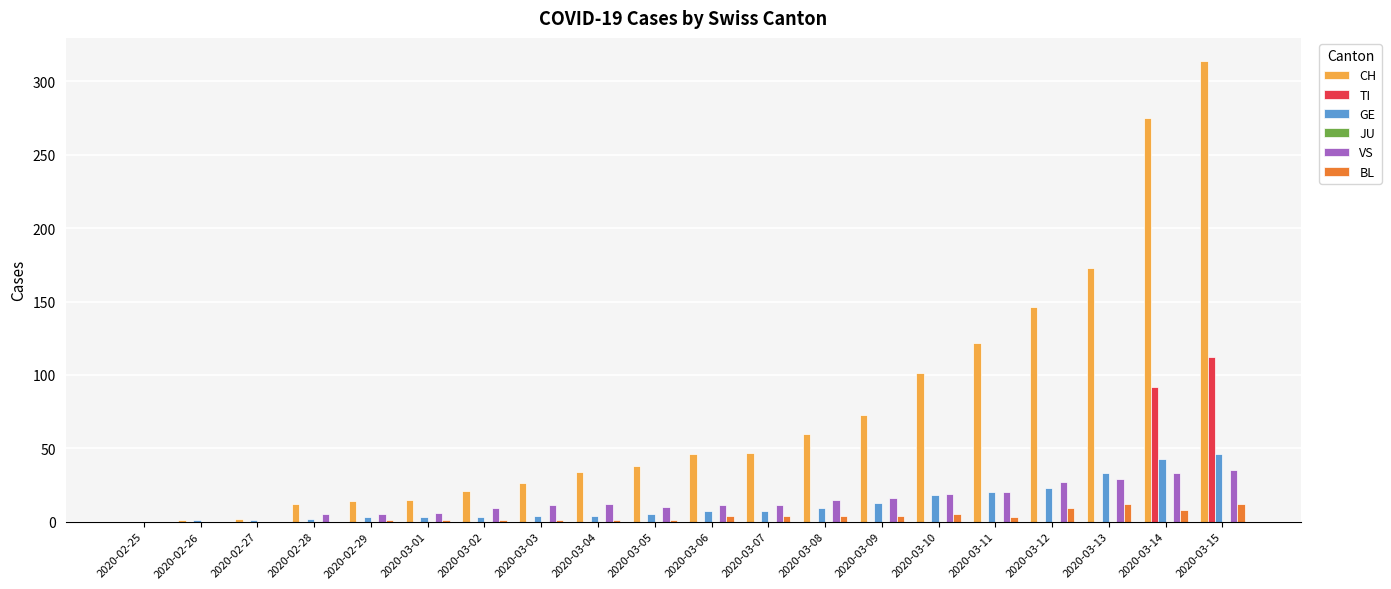

Which label corresponds to the largest value in the chart?

2020-03-15